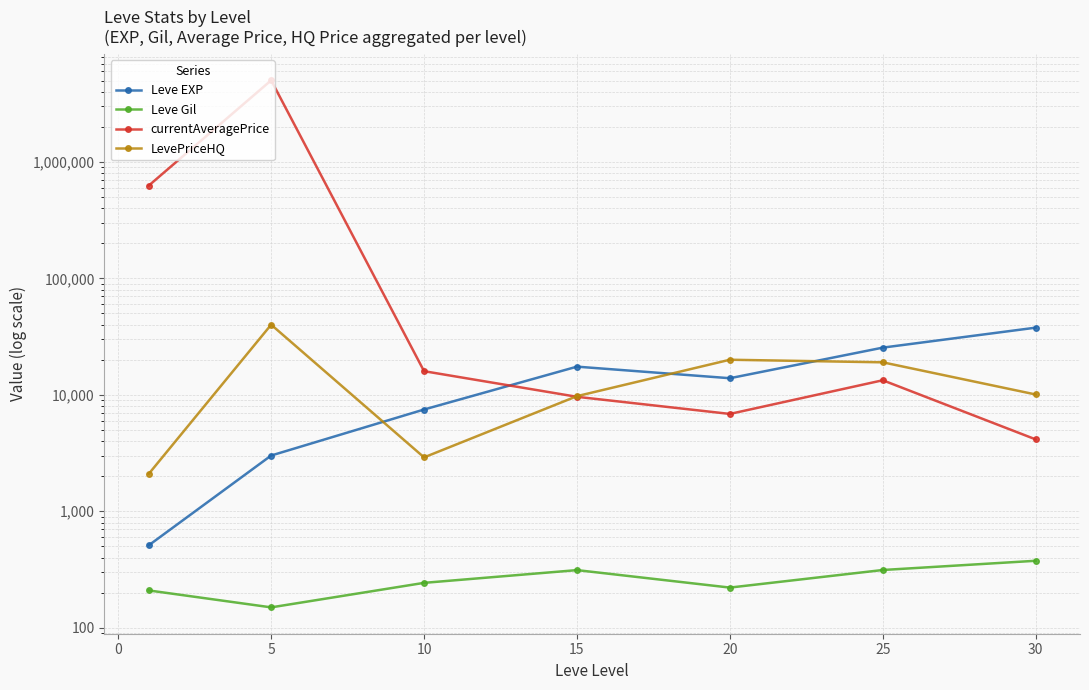

What is the difference between the maximum and minimum values in the LevePriceHQ series?

37908.9